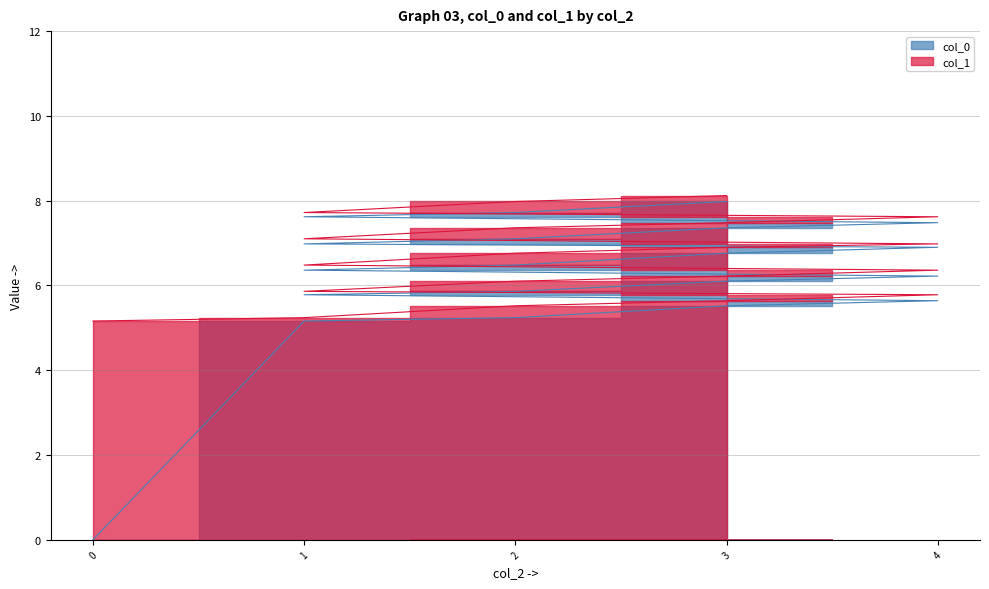

Reading right to left, transcribe all the data shown in this chart.

col_0: 3=8.0	2=7.7	1=7.6	4=7.5	3=7.4	2=7.1	1=7.0	4=6.9	3=6.8	2=6.5	1=6.4	4=6.2	3=6.1	2=5.9	1=5.8	4=5.6	3=5.5	2=5.2	1=5.2	0=0.0
col_1: 3=8.1	2=8.0	1=7.7	4=7.6	3=7.5	2=7.4	1=7.1	4=7.0	3=6.9	2=6.8	1=6.5	4=6.4	3=6.2	2=6.1	1=5.9	4=5.8	3=5.6	2=5.5	1=5.2	0=5.2